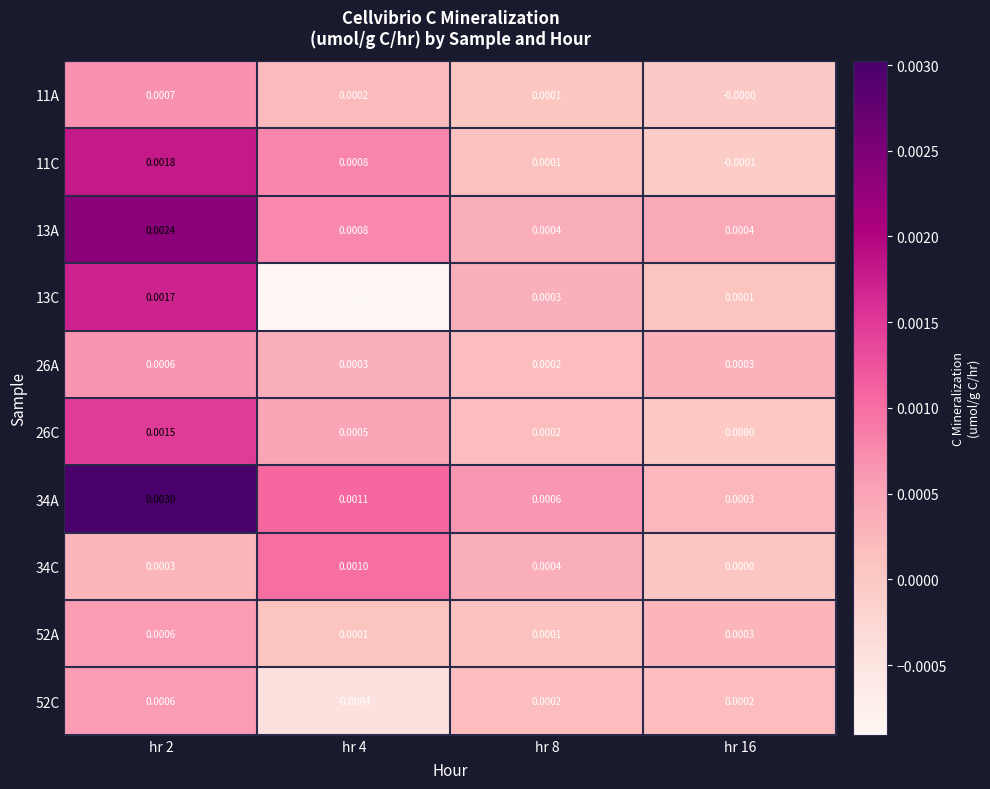

Is the value of 13A at hr 16 greater than the value of 34A at hr 8?

No